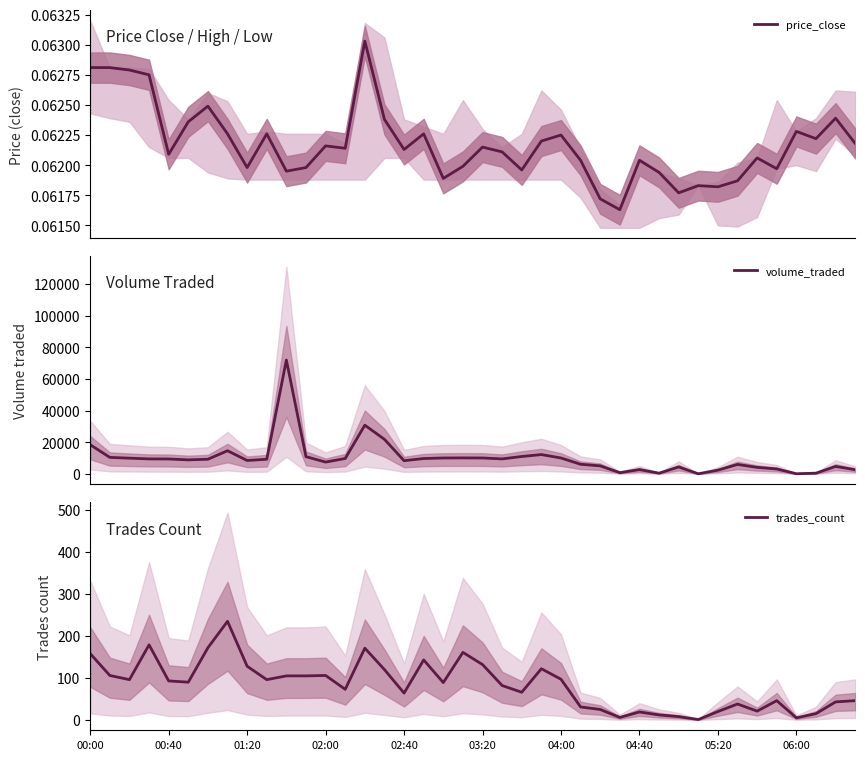

How many interior local valleys does the trades_count series have?

11